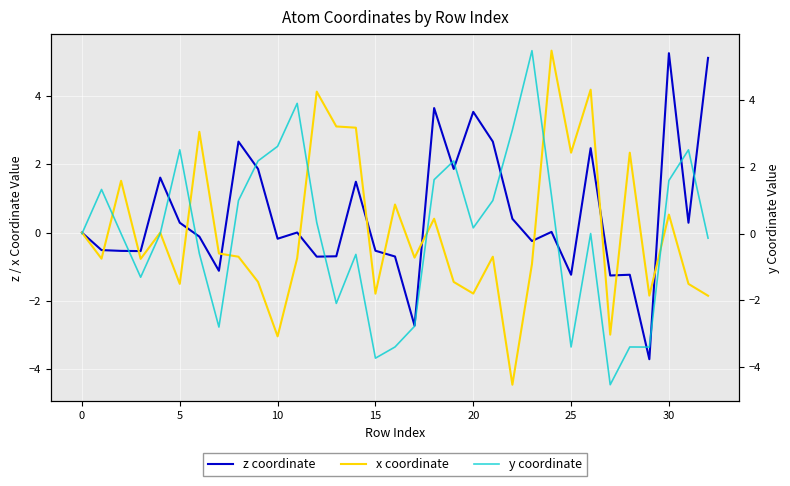

At which category is the sum across all series the highest?

30